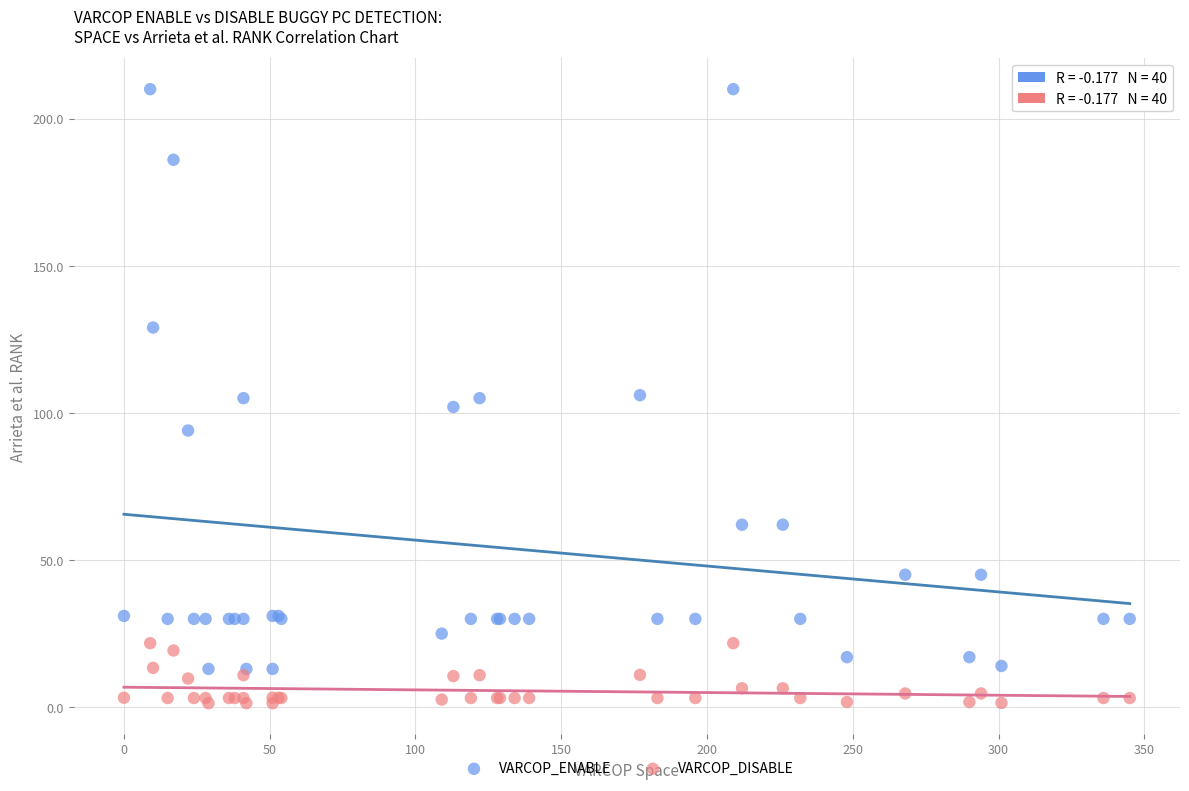

What is the X range (max minus min) for the scatter plot?

345.0